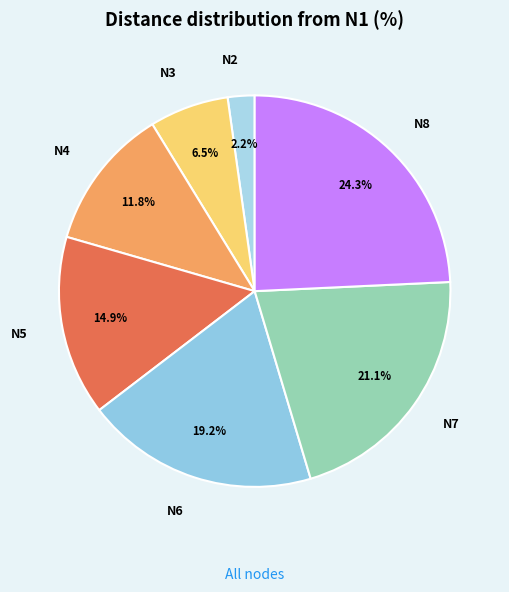

To the nearest percent, what is the difference between the largest and smallest slice percentages?

22%